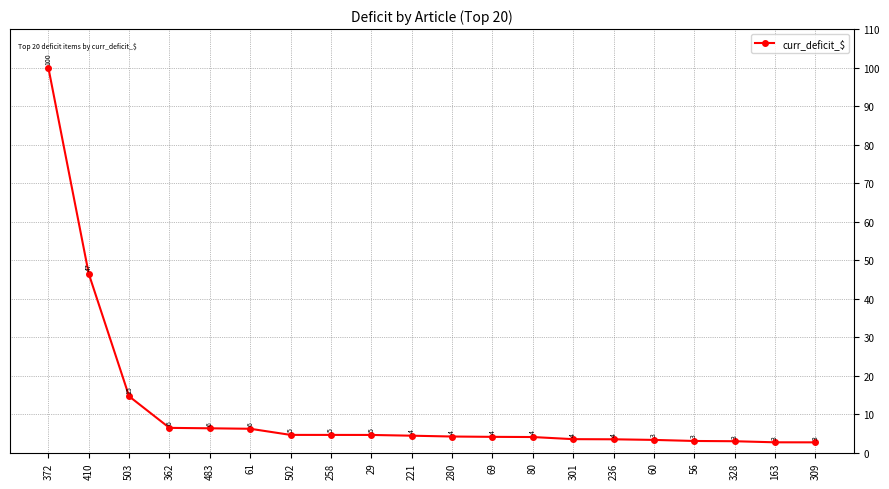

What is the label of the 13th point from the right?

258